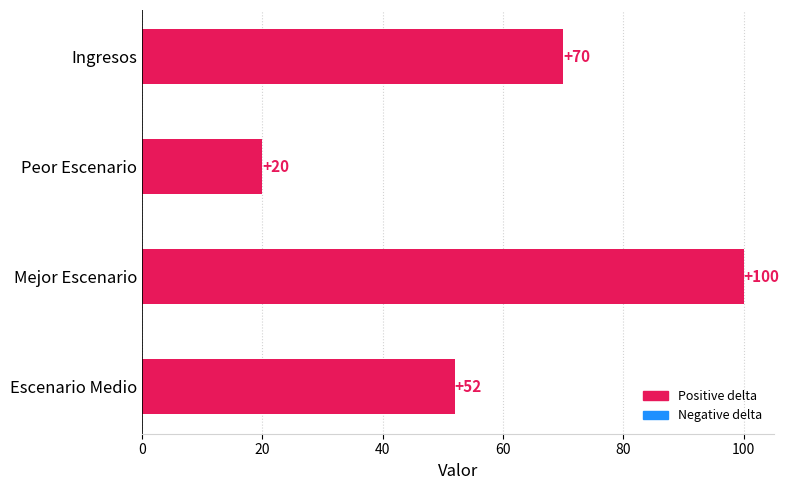

Where is the data nearest to the value 60?

Escenario Medio